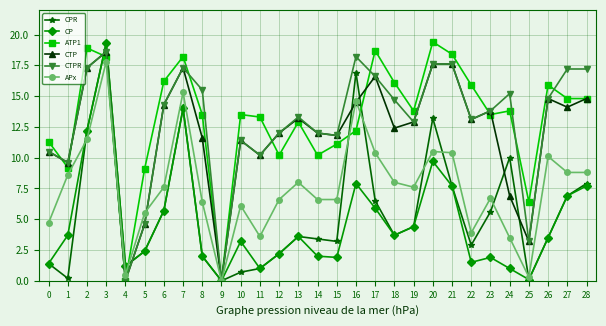

What are all the series names shown in the legend?

CPR, CP, ATP1, CTP, CTPR, APx